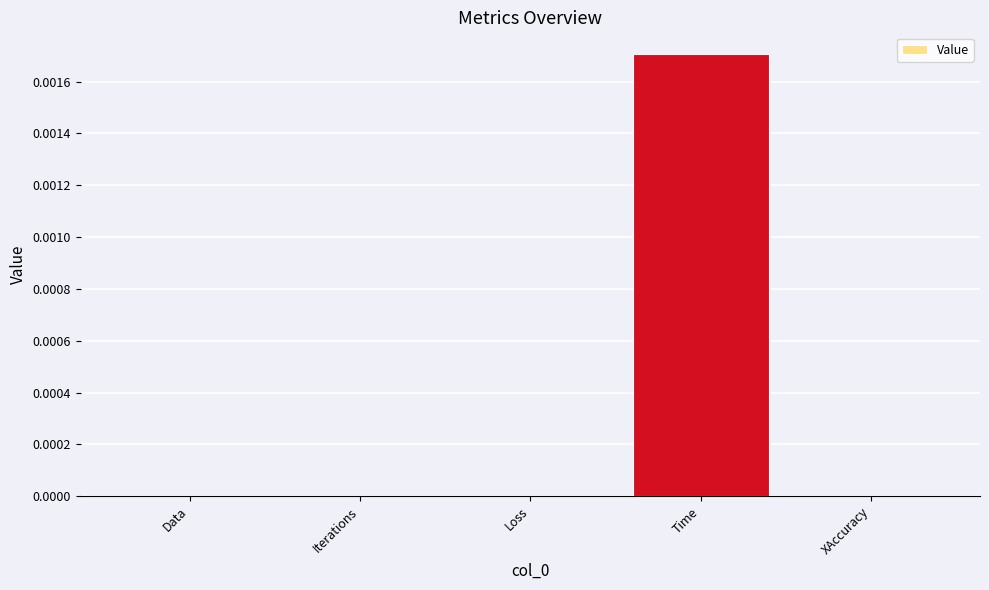

Is it true that the value at Data is 0.0?

True